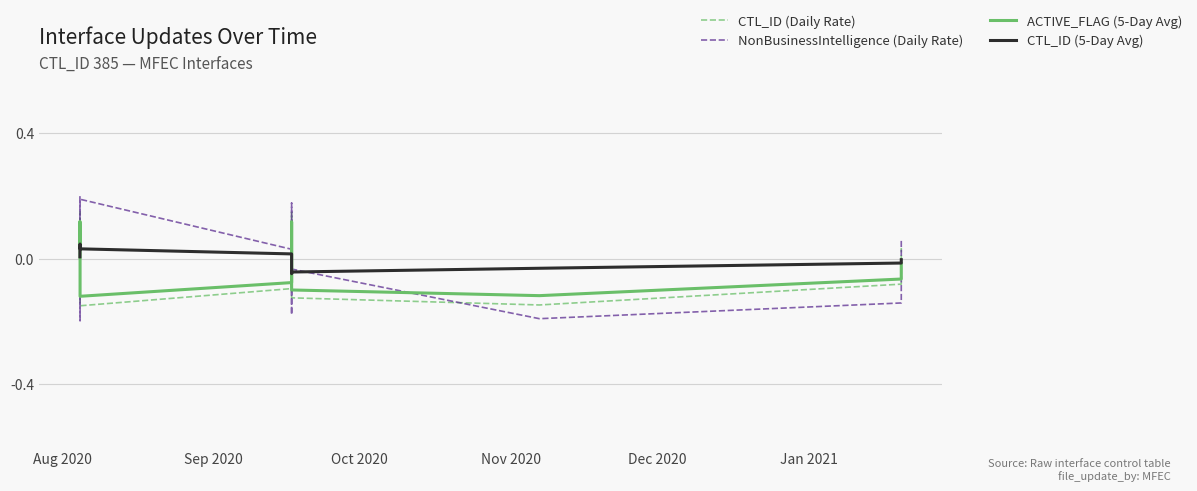

Which series has the widest spread of values?

NonBusinessIntelligence (Daily Rate)